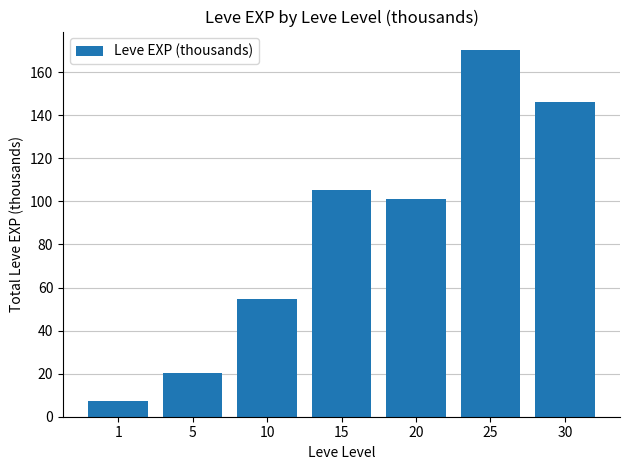

Reading left to right, list all the values displayed in this chart.

7.3	20.4	54.6	105.4	101.2	170.4	146.0